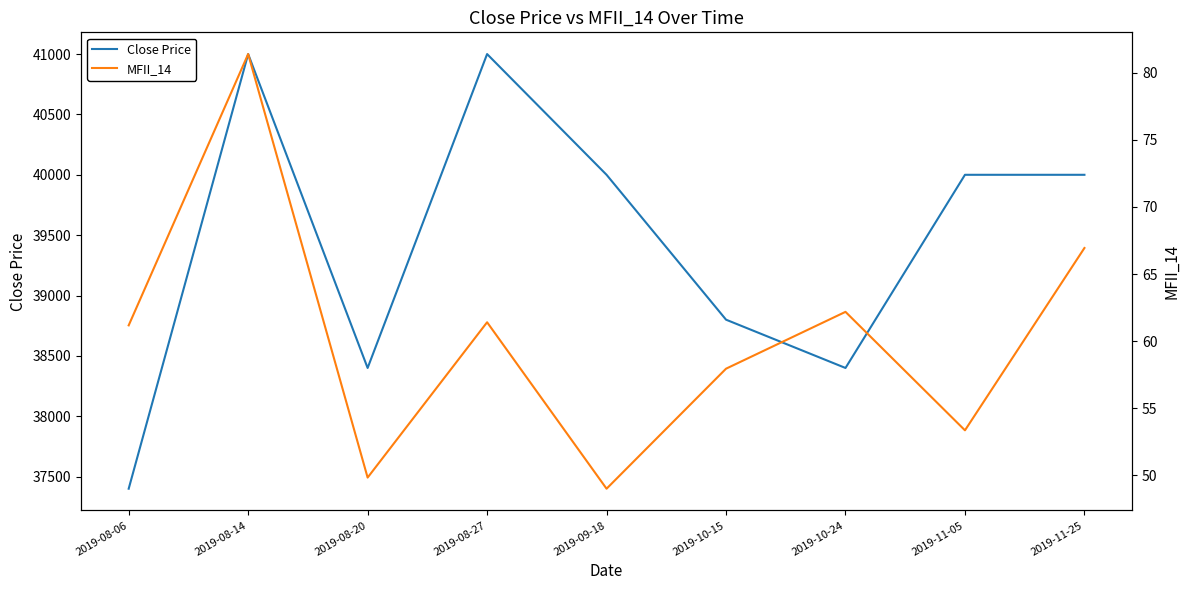

What are all the series names shown in the legend?

Close Price, MFII_14